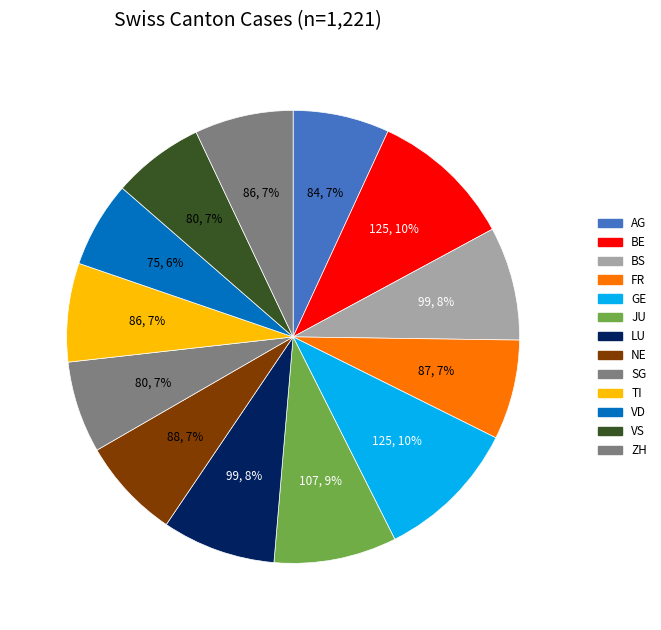

Do ZH and FR together represent more than half of the pie?

No